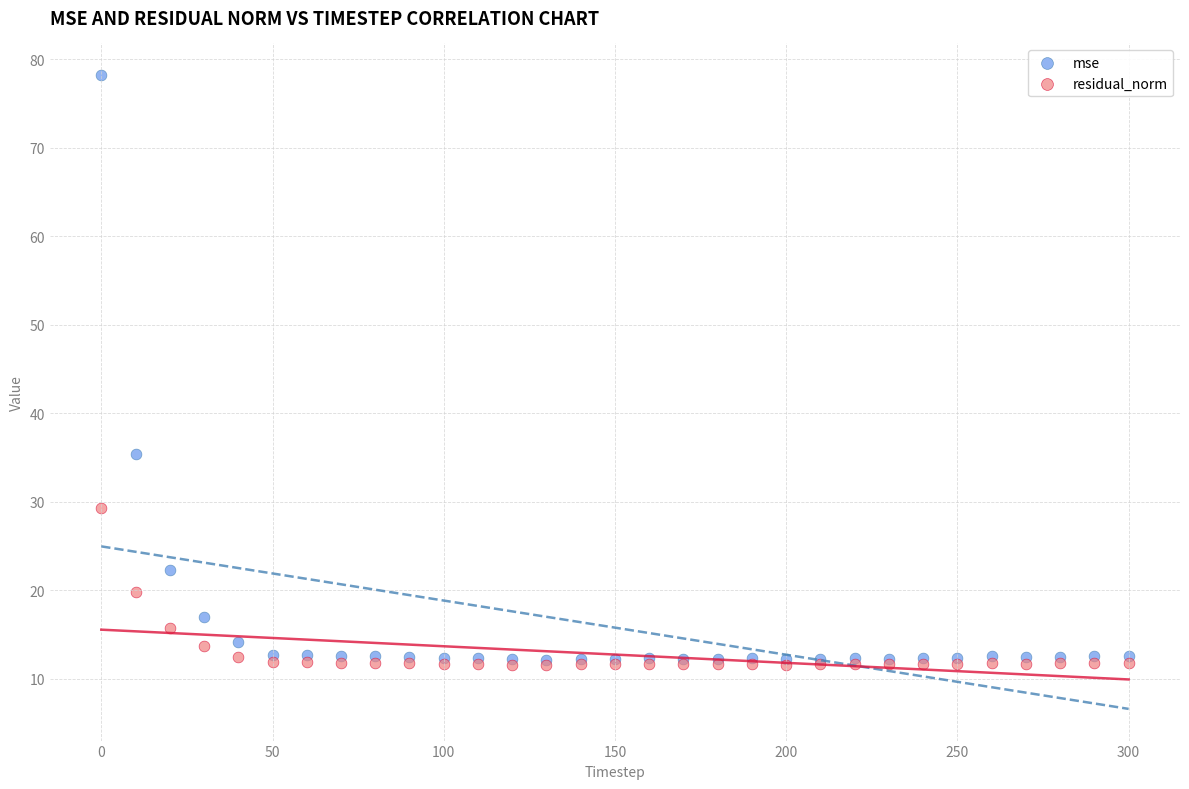

In the mse series, what Y value is closest to 45?

35.4